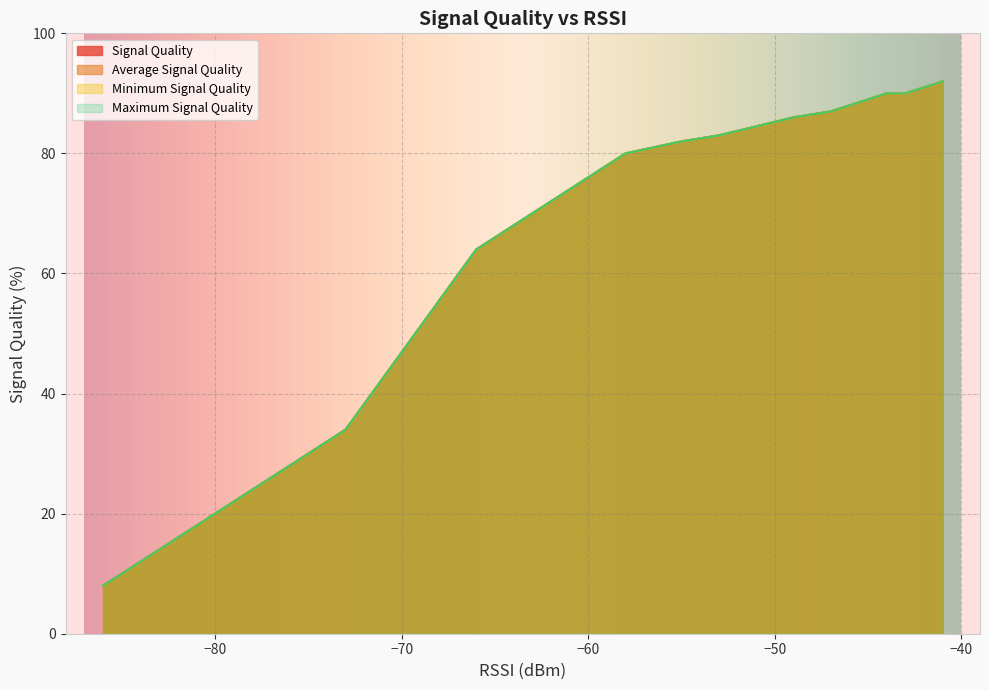

What is the difference between the Average Signal Quality values at 1 and 15?

72